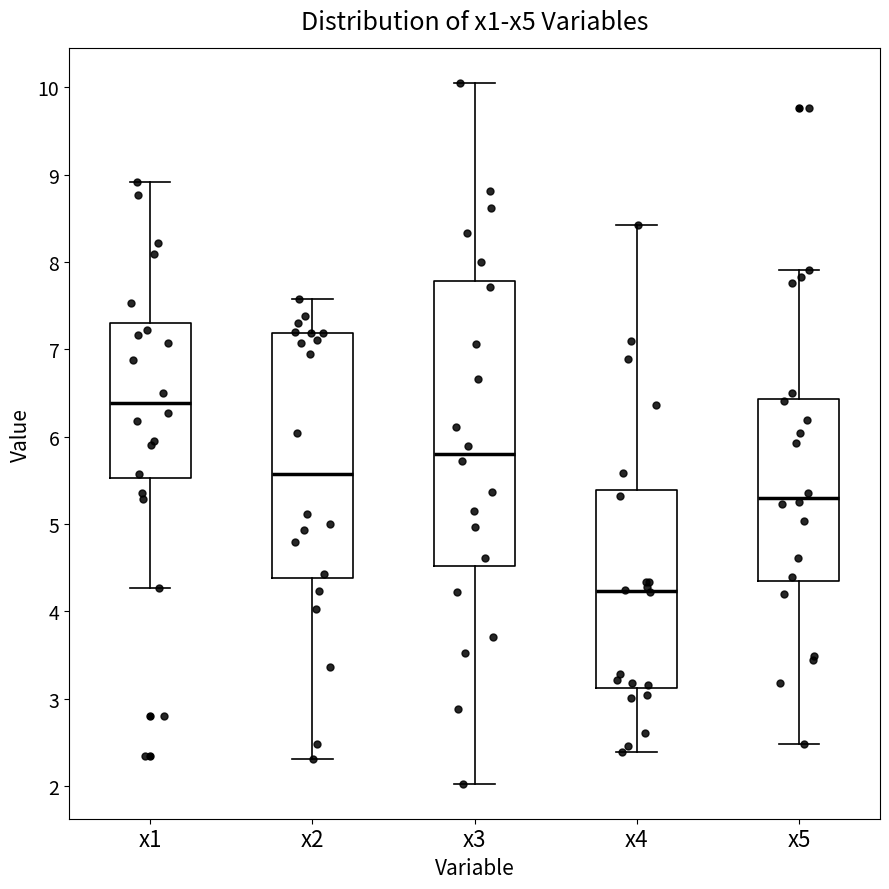

Which box has the highest median line?

x1